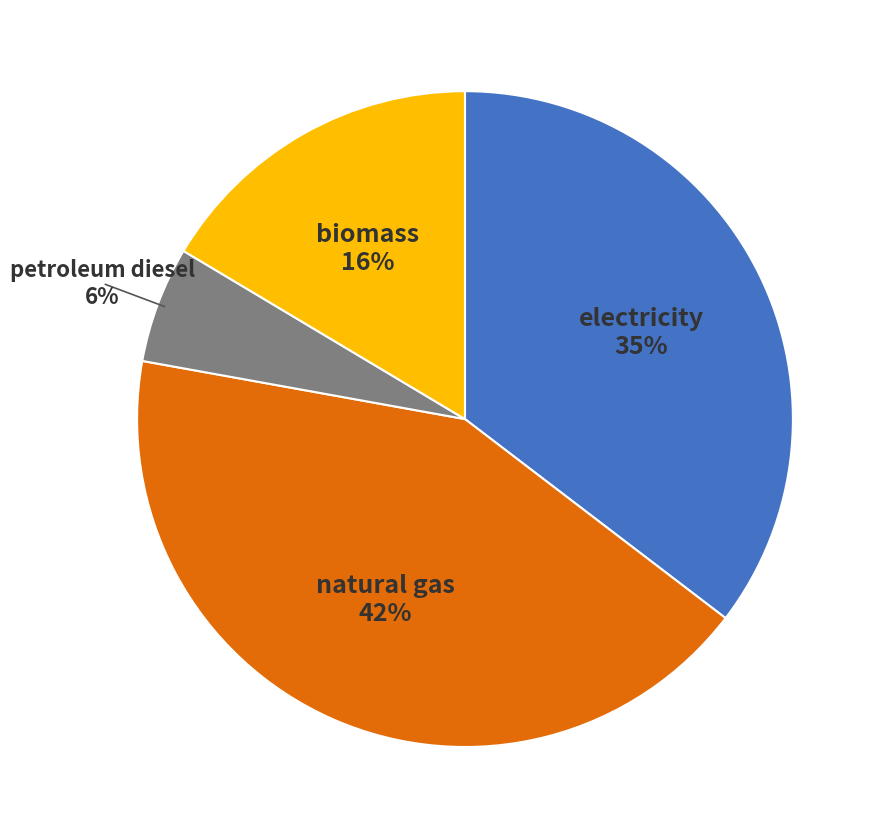

Is the sum of electricity and natural gas greater than half?

Yes